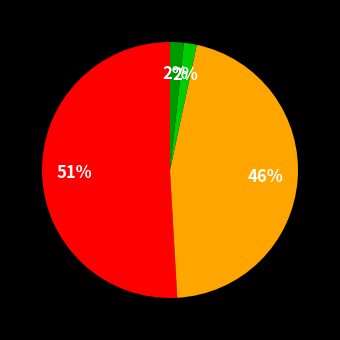

Is there any slice that represents more than half of the pie?

Yes